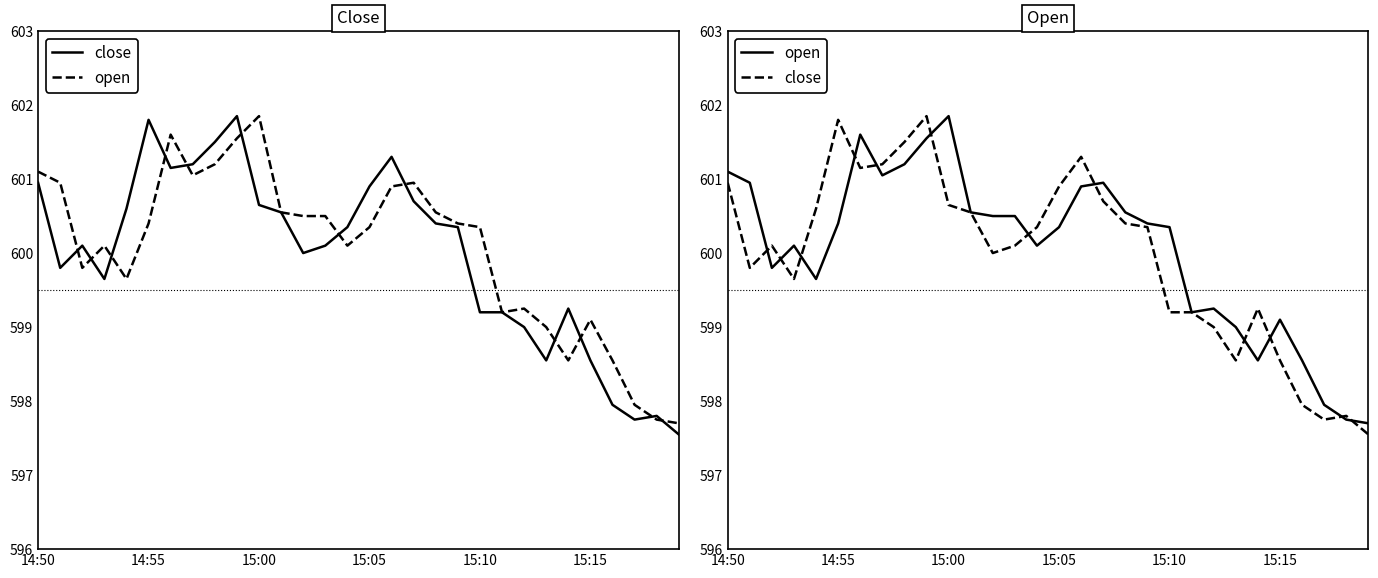

What are all the series names shown in the legend?

close, open